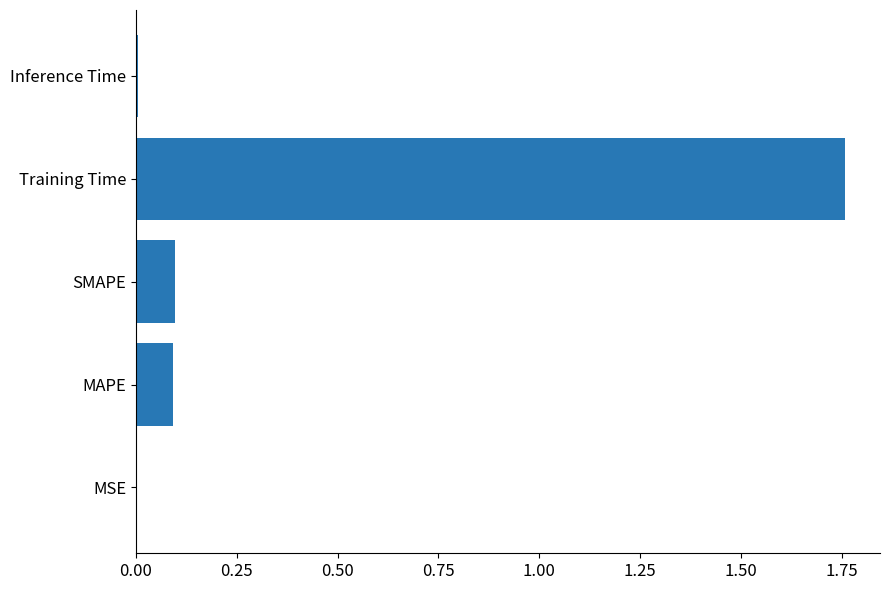

What is the sum of all values?

2.0